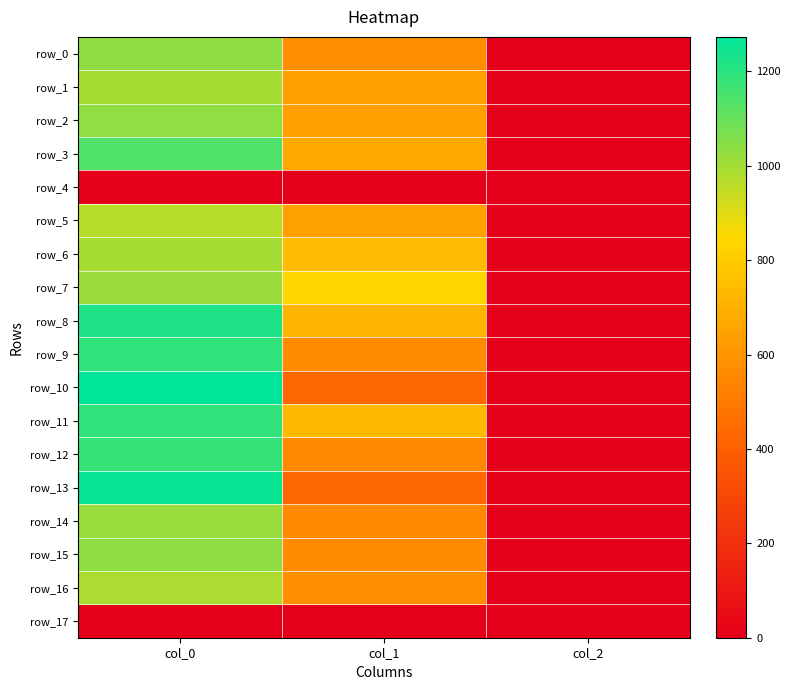

The row_12 series shows 3.3 at col_2. True or false?

False